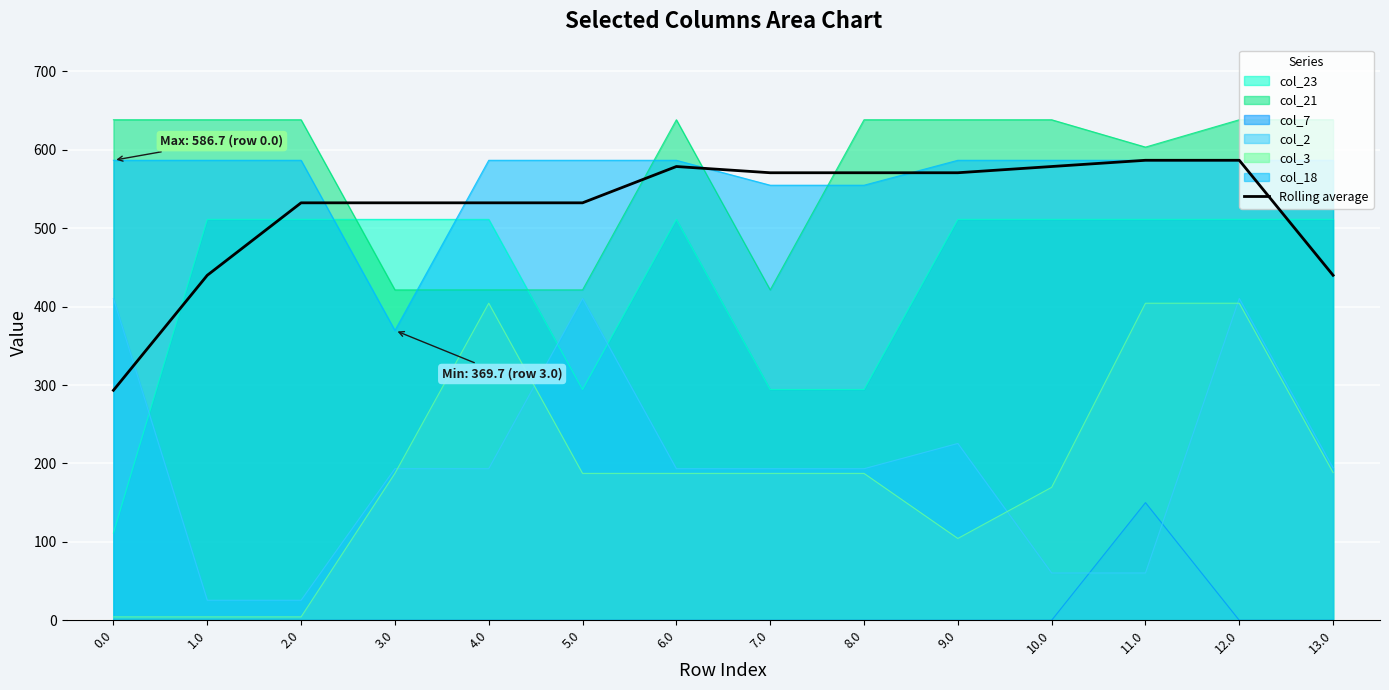

At which label does the data first exceed 570?

6.0